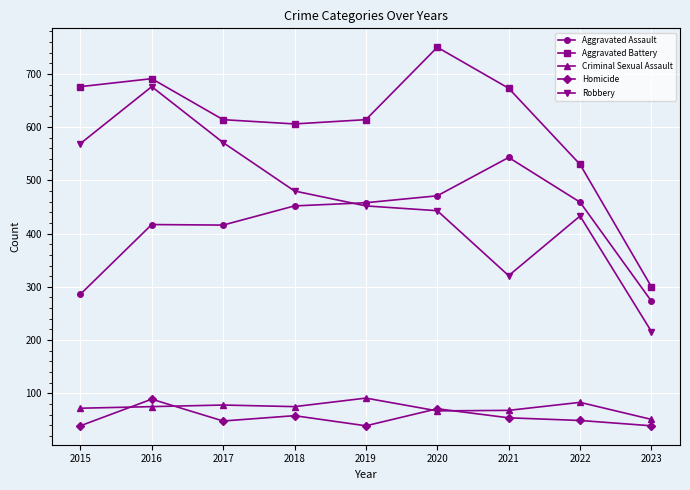

What is the spread (max minus min) of values at 2016?

616